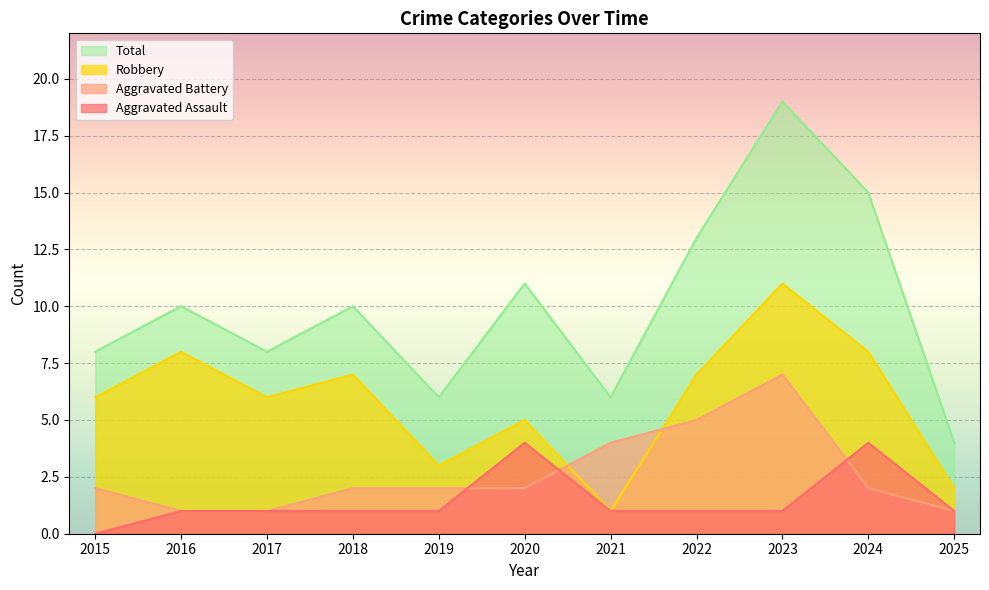

At which category does Total reach its first local peak?

2016